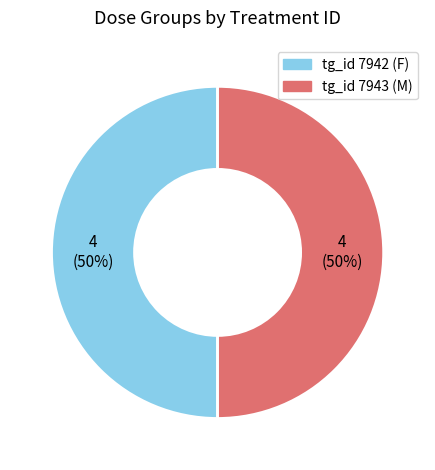

To the nearest percent, what is the average slice percentage?

50%